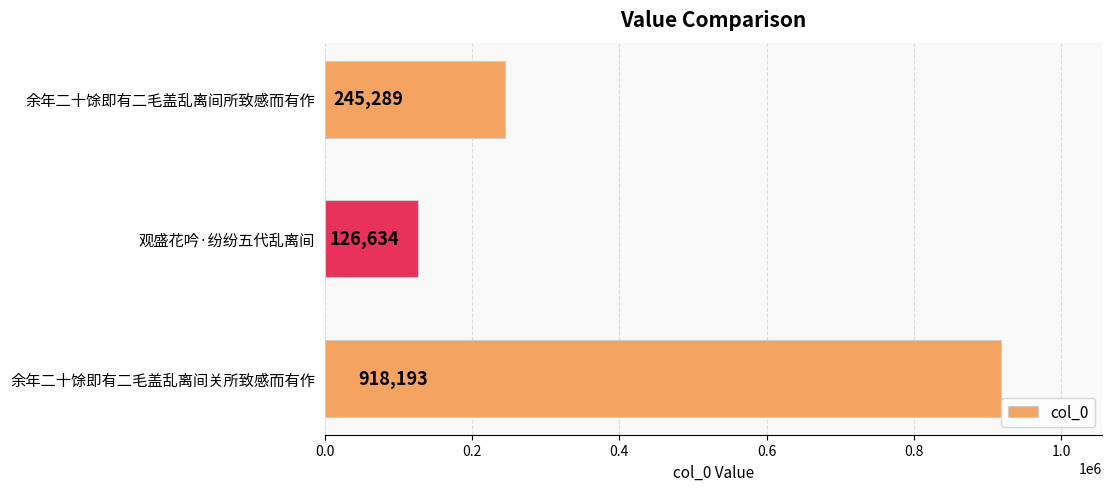

What is the difference between the maximum and minimum values?

791559